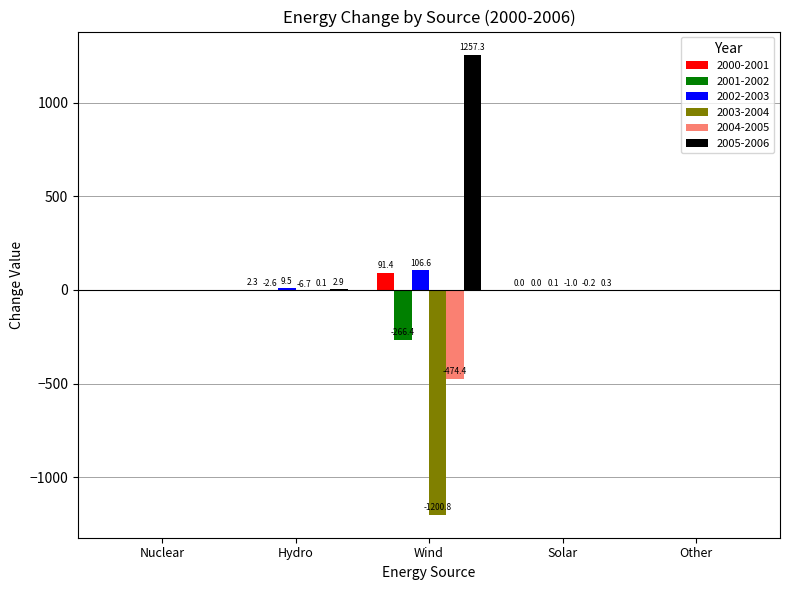

What are all the series names shown in the legend?

2000-2001, 2001-2002, 2002-2003, 2003-2004, 2004-2005, 2005-2006